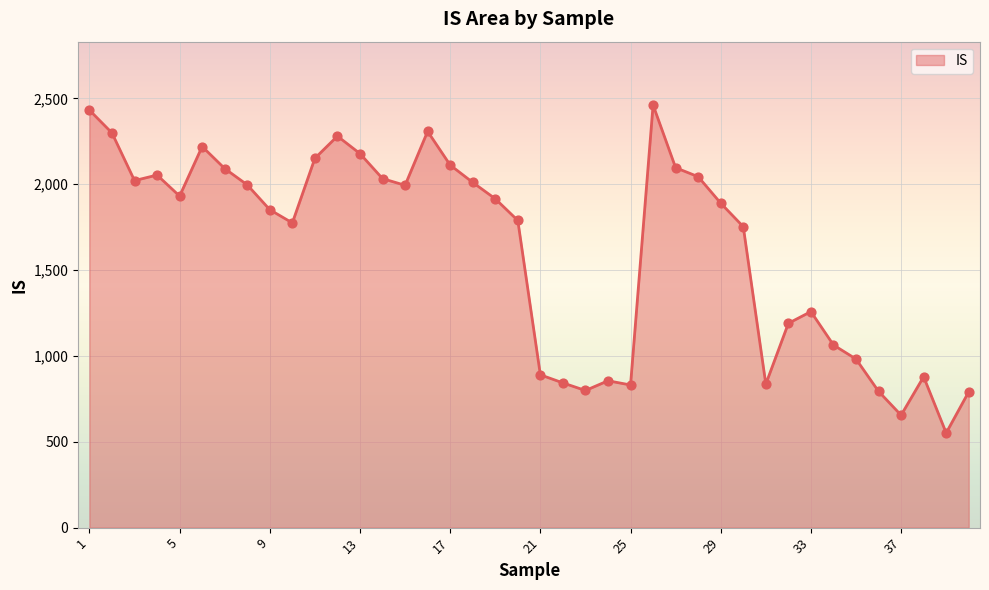

What is the smallest value displayed?

551.5